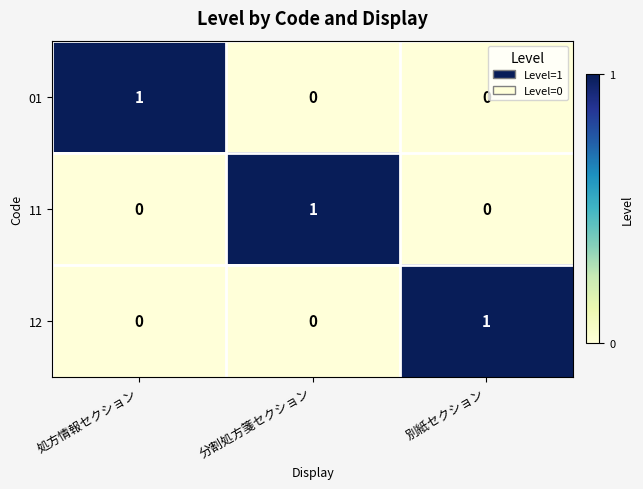

True or false: 12 has a value of -1 at 分割処方箋セクション.

False